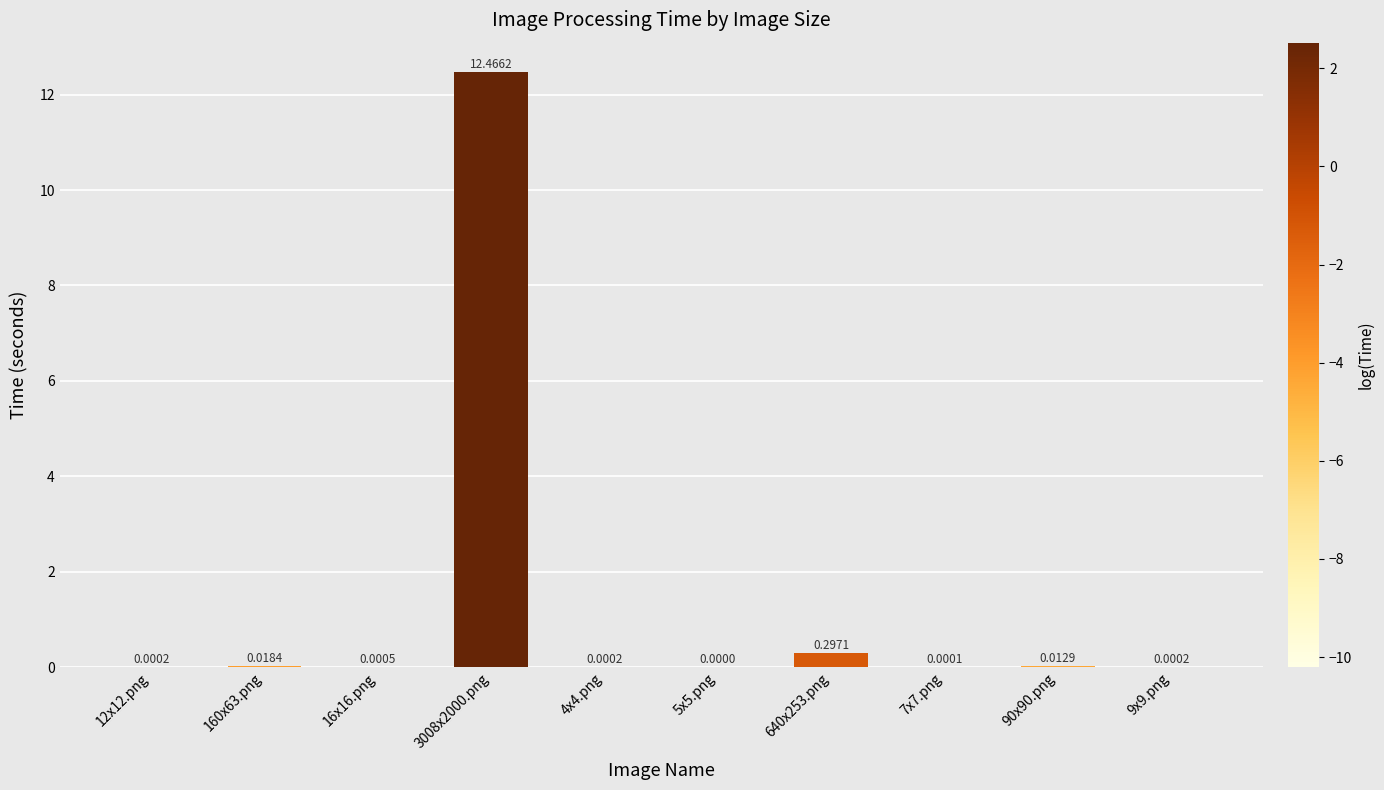

Does the chart contain stacked bars?

No